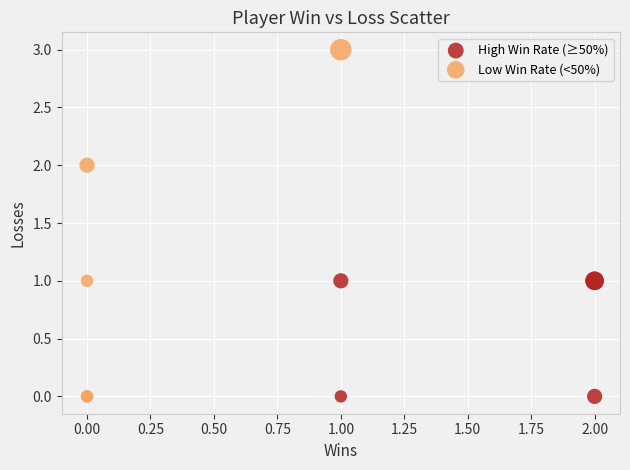

Which series has the widest spread of Y values?

Low Win Rate (<50%)